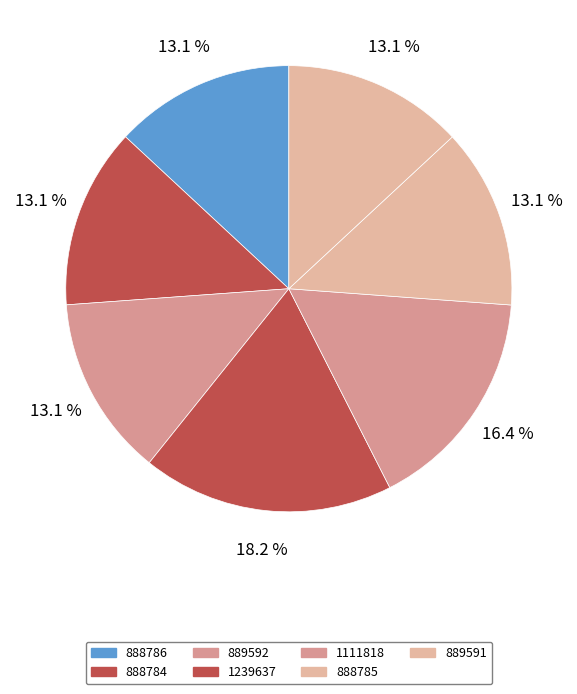

Is there any slice that represents more than half of the pie?

No